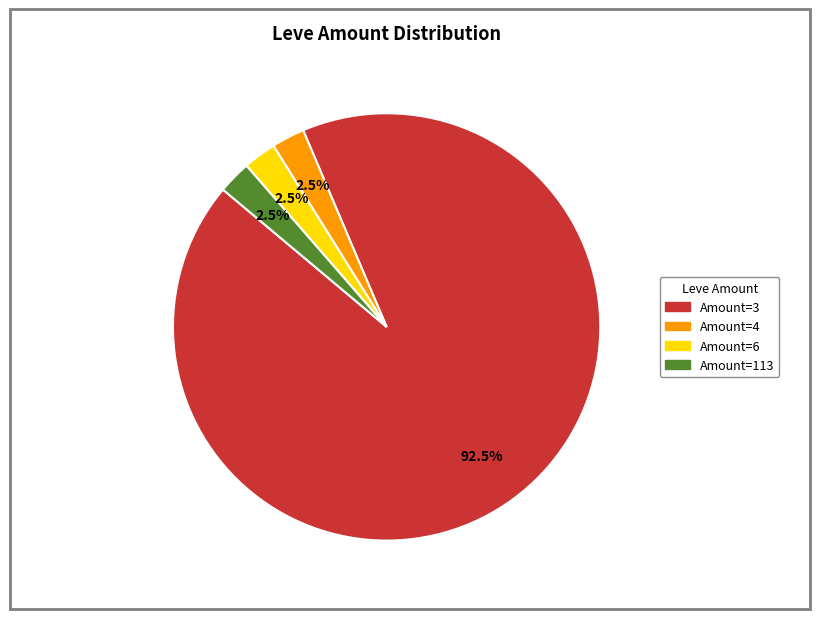

Count the number of slices in the pie.

4